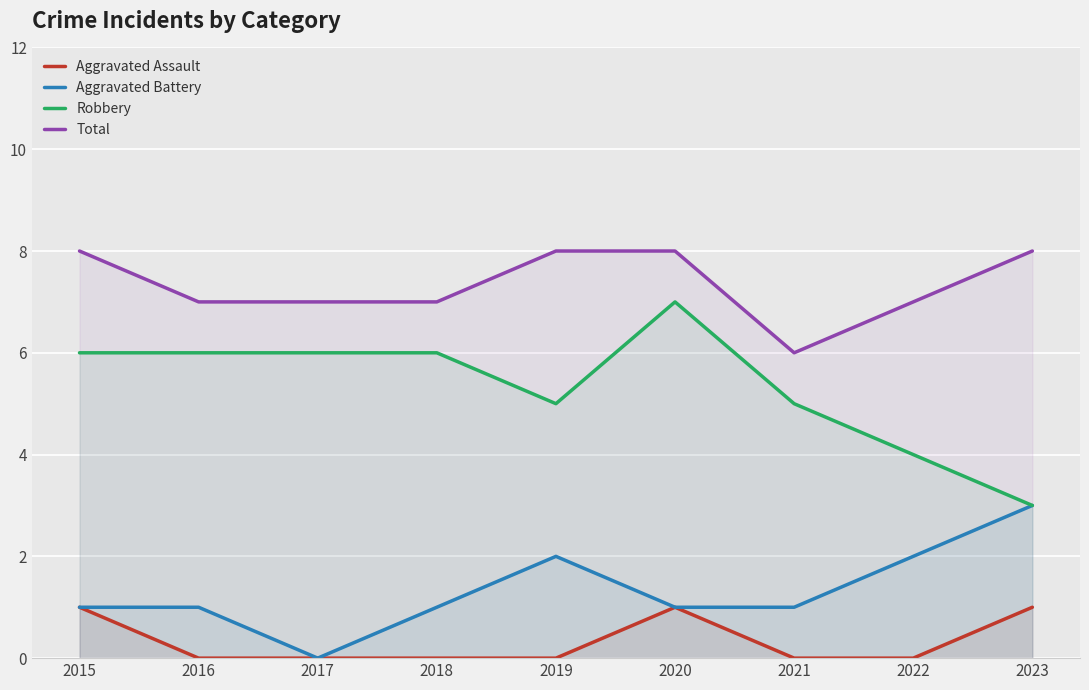

What is the maximum value shown in the chart?

8